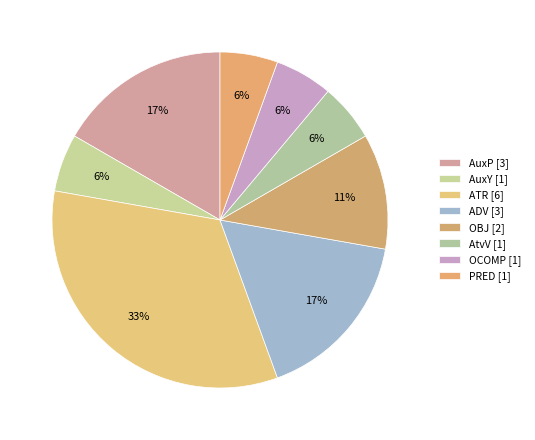

How many slices are in this pie chart?

8